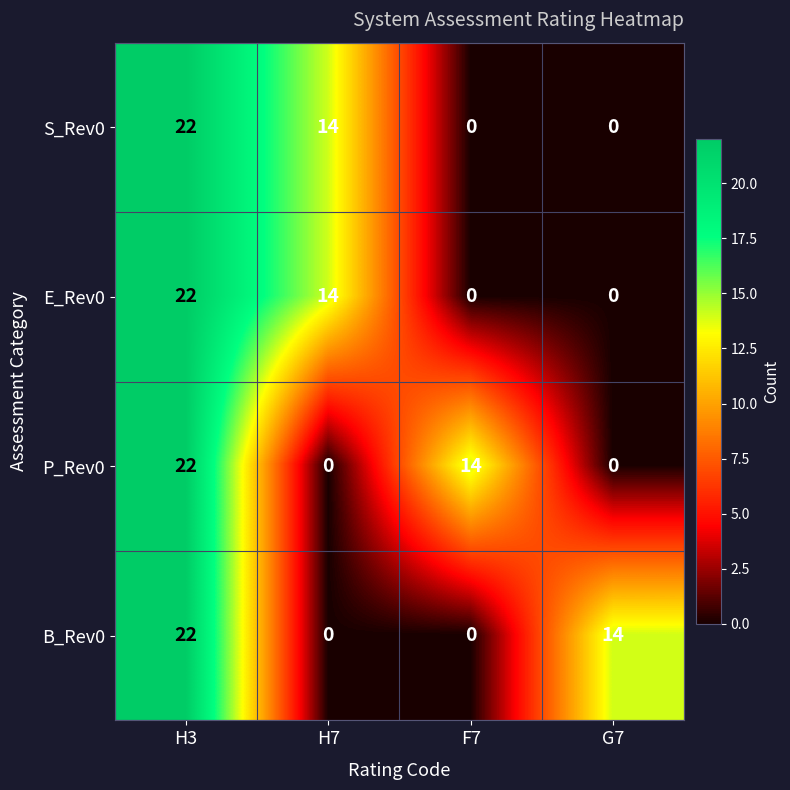

What is the average value of the S_Rev0 series?

9